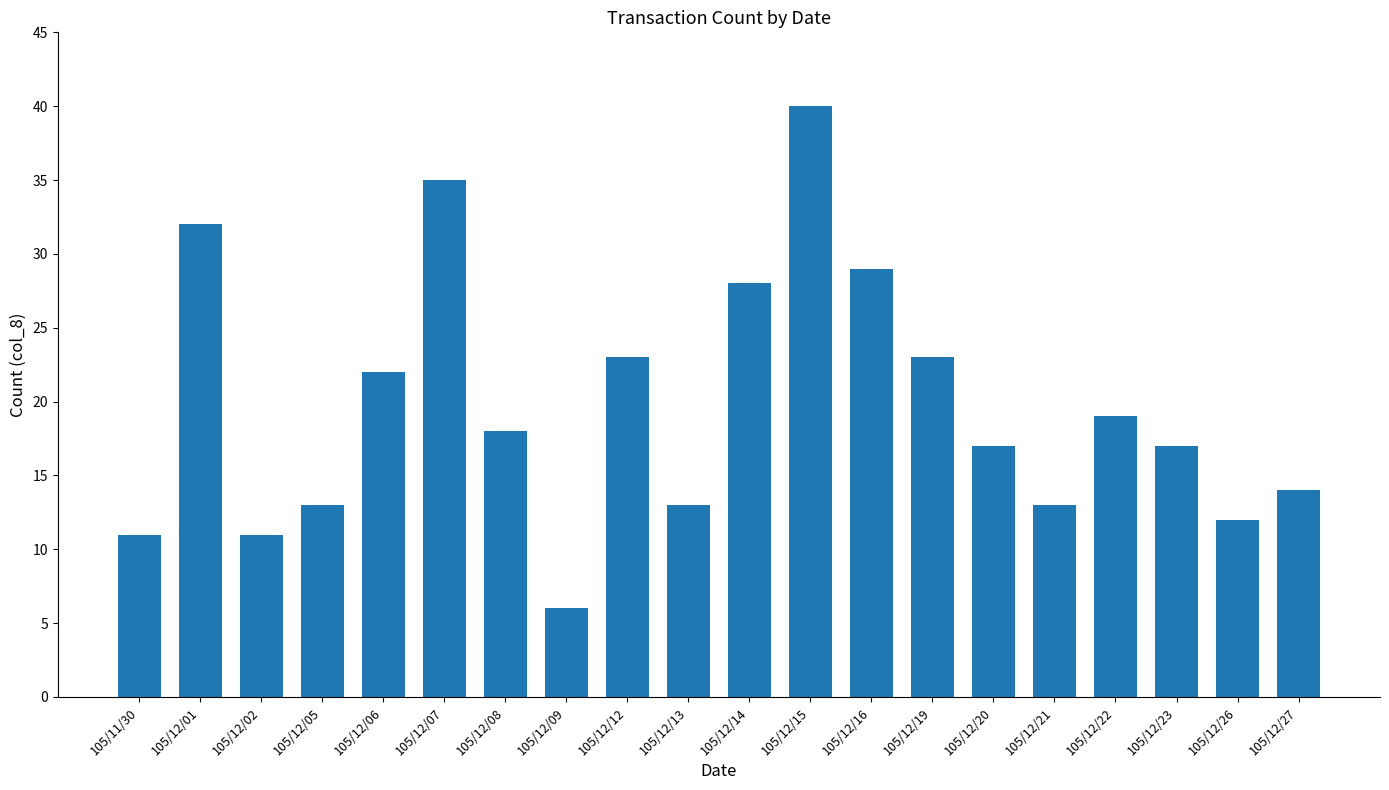

Is it true that the value at 105/12/23 is 17?

True